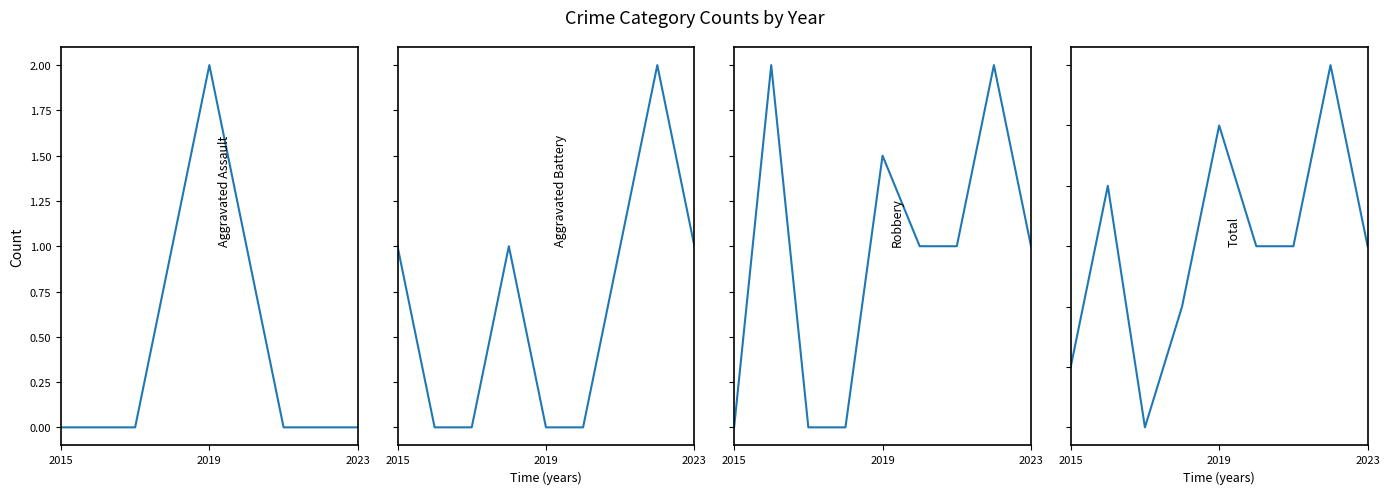

Which series has the largest total across all categories?

Total